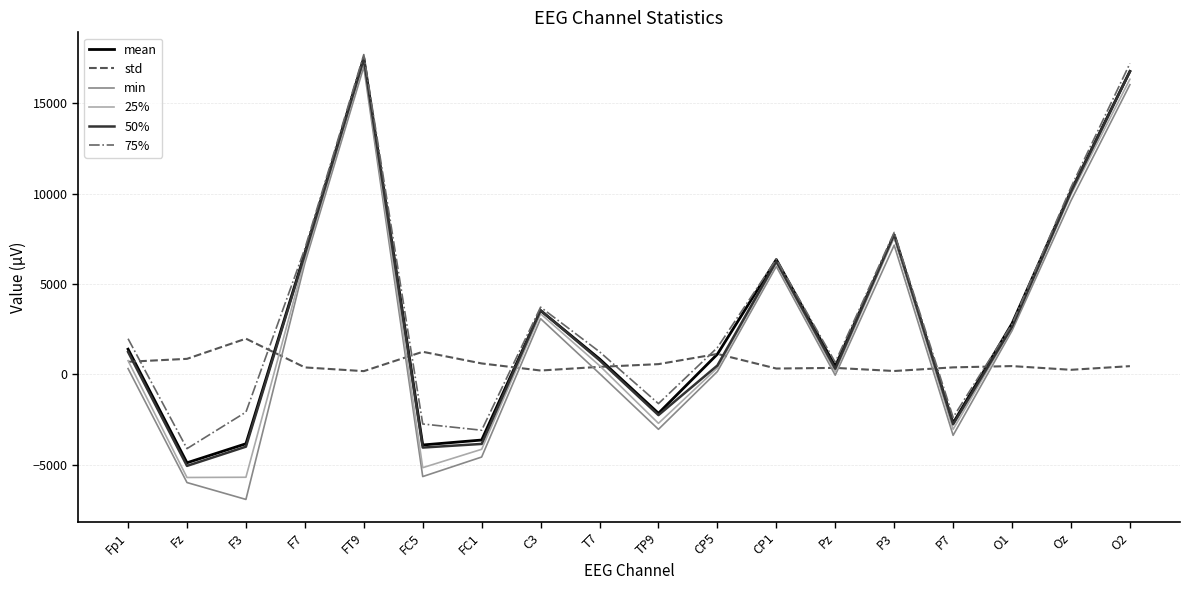

Where is min nearest to the value 5051?

CP1